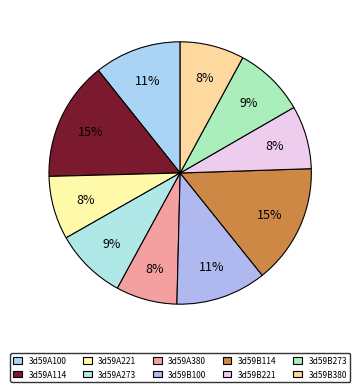

The 3d59A273 slice represents 1% of the pie. True or false?

False